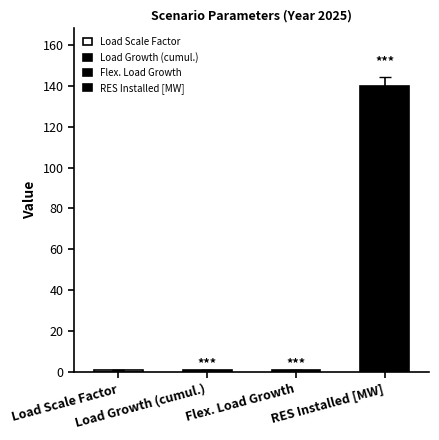

What value does the data have at Load Growth (cumul.)?

1.1